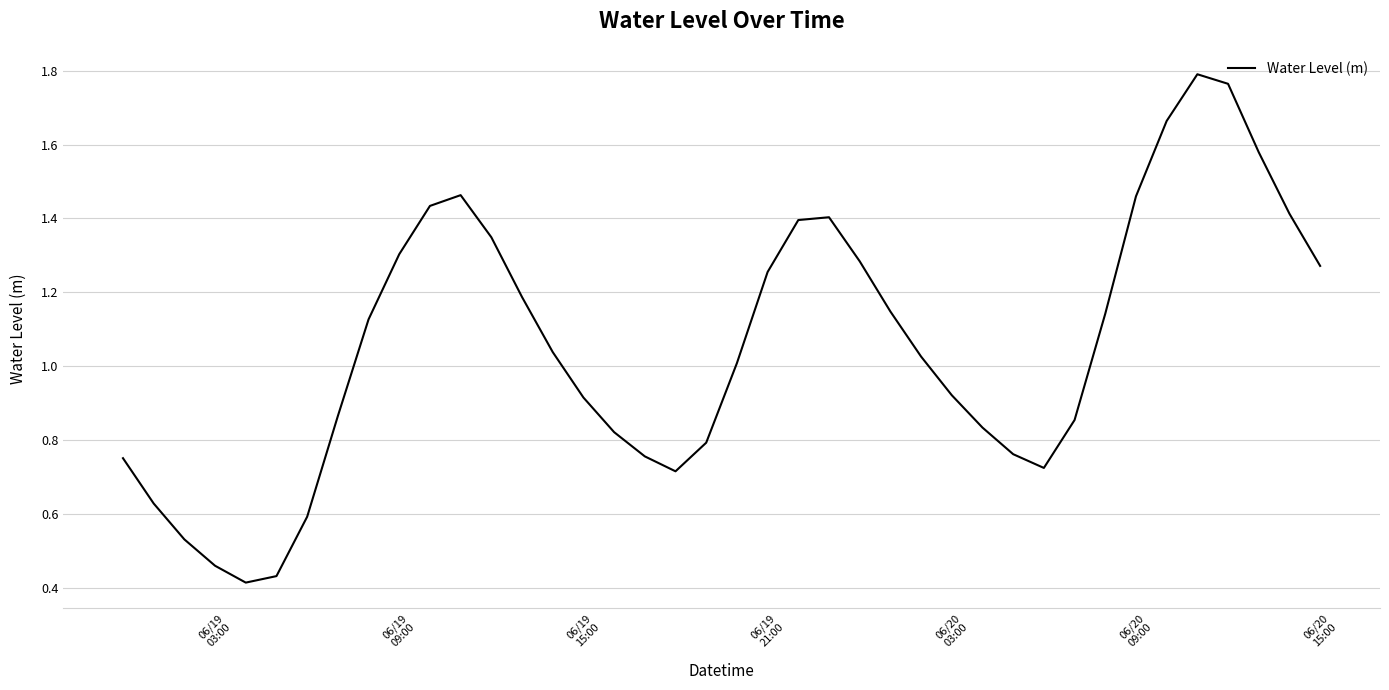

How many points are lower than both their immediate neighbors (excluding endpoints)?

3